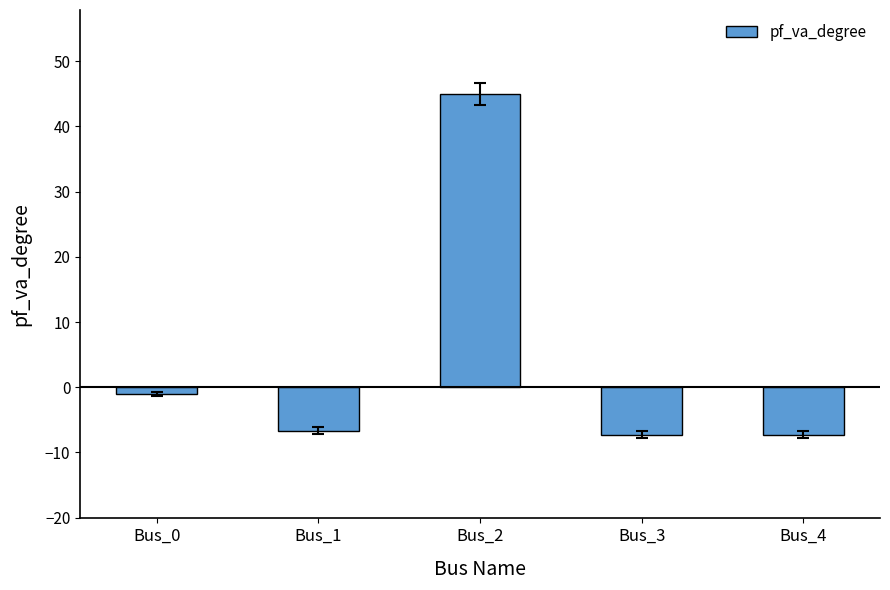

What is the change in value from Bus_1 to Bus_2?

+51.7